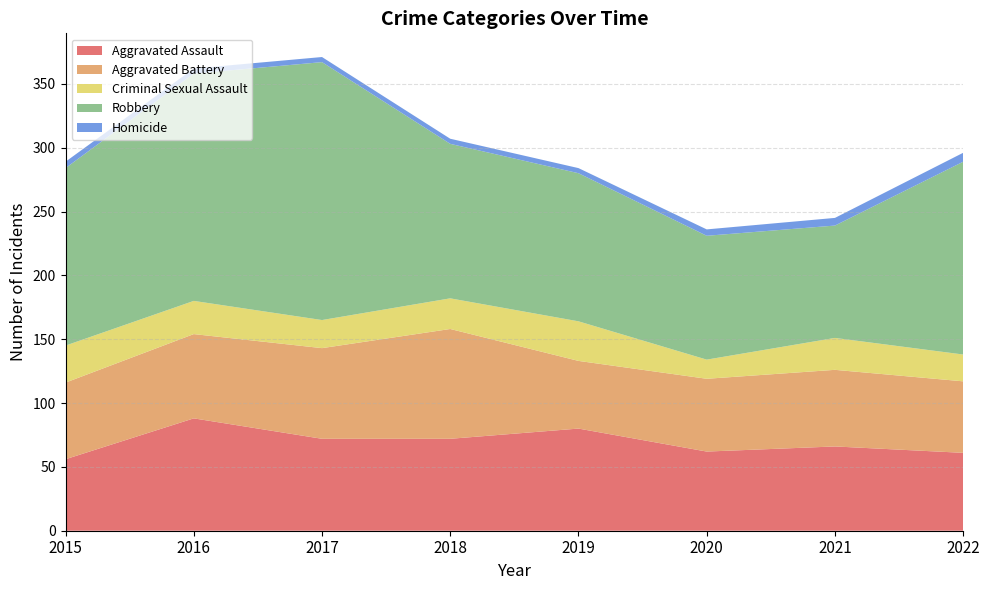

Reading left to right, what are all the values shown in this chart?

Aggravated Assault: 2015=56	2016=88	2017=72	2018=72	2019=80	2020=62	2021=66	2022=61
Aggravated Battery: 2015=60	2016=66	2017=71	2018=86	2019=53	2020=57	2021=60	2022=56
Criminal Sexual Assault: 2015=29	2016=26	2017=22	2018=24	2019=31	2020=15	2021=25	2022=21
Robbery: 2015=139	2016=178	2017=202	2018=121	2019=116	2020=97	2021=88	2022=151
Homicide: 2015=5	2016=4	2017=4	2018=4	2019=4	2020=5	2021=6	2022=7